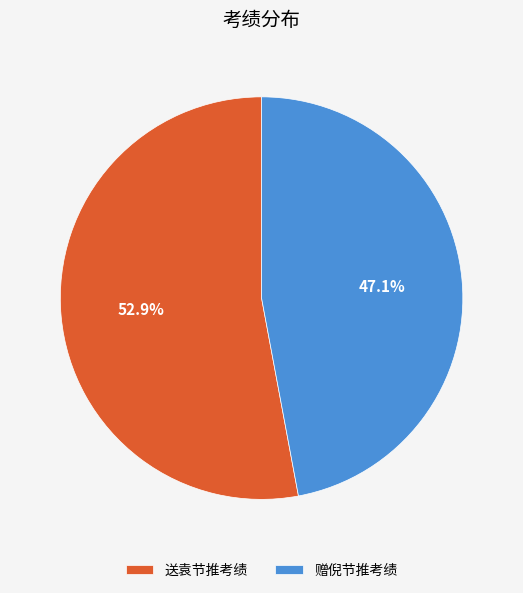

To the nearest percent, what is the combined percentage of 赠倪节推考绩 and 送袁节推考绩?

100%